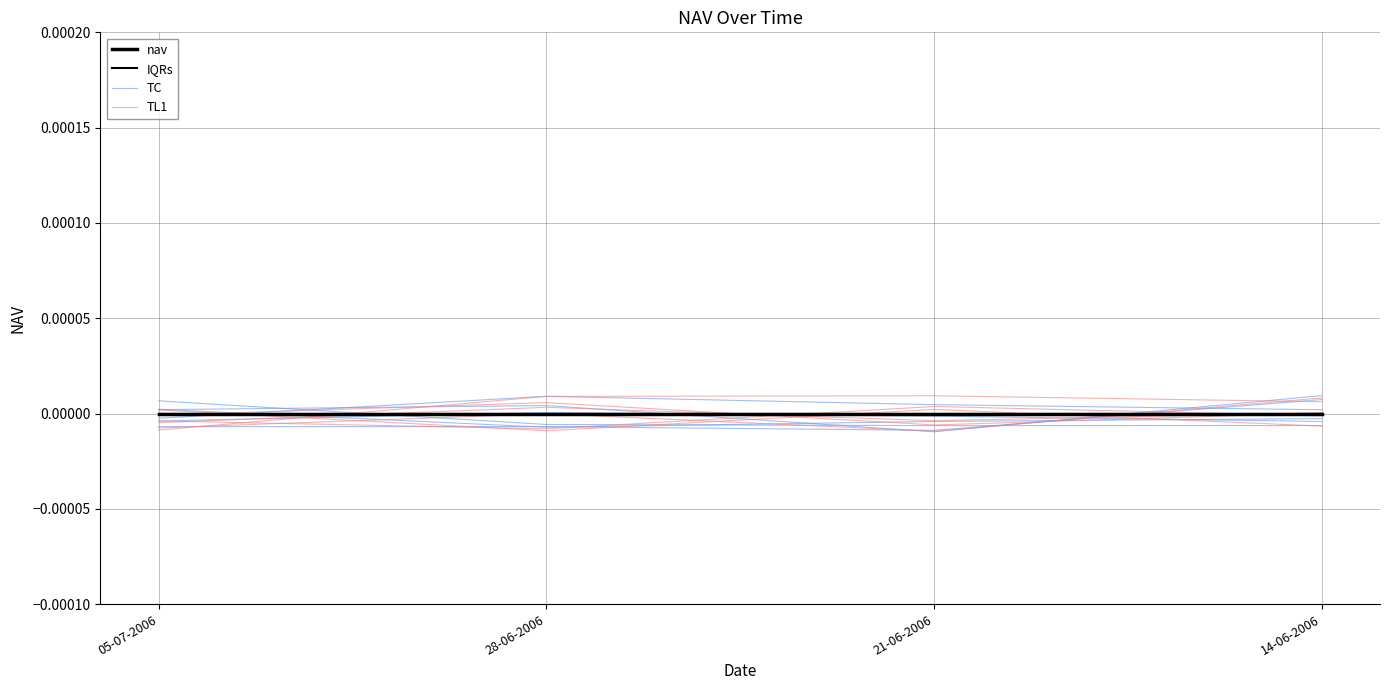

What is the label of the 4th point from the right?

05-07-2006